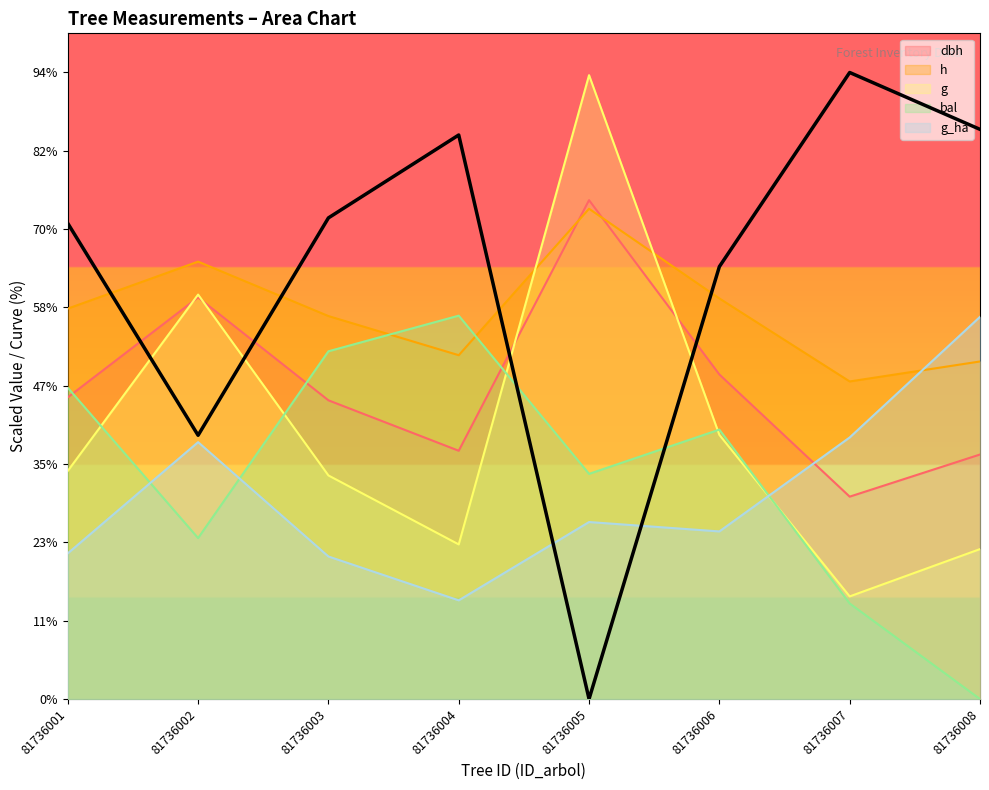

In dbh, how many points are lower than both neighbors (excluding endpoints)?

2